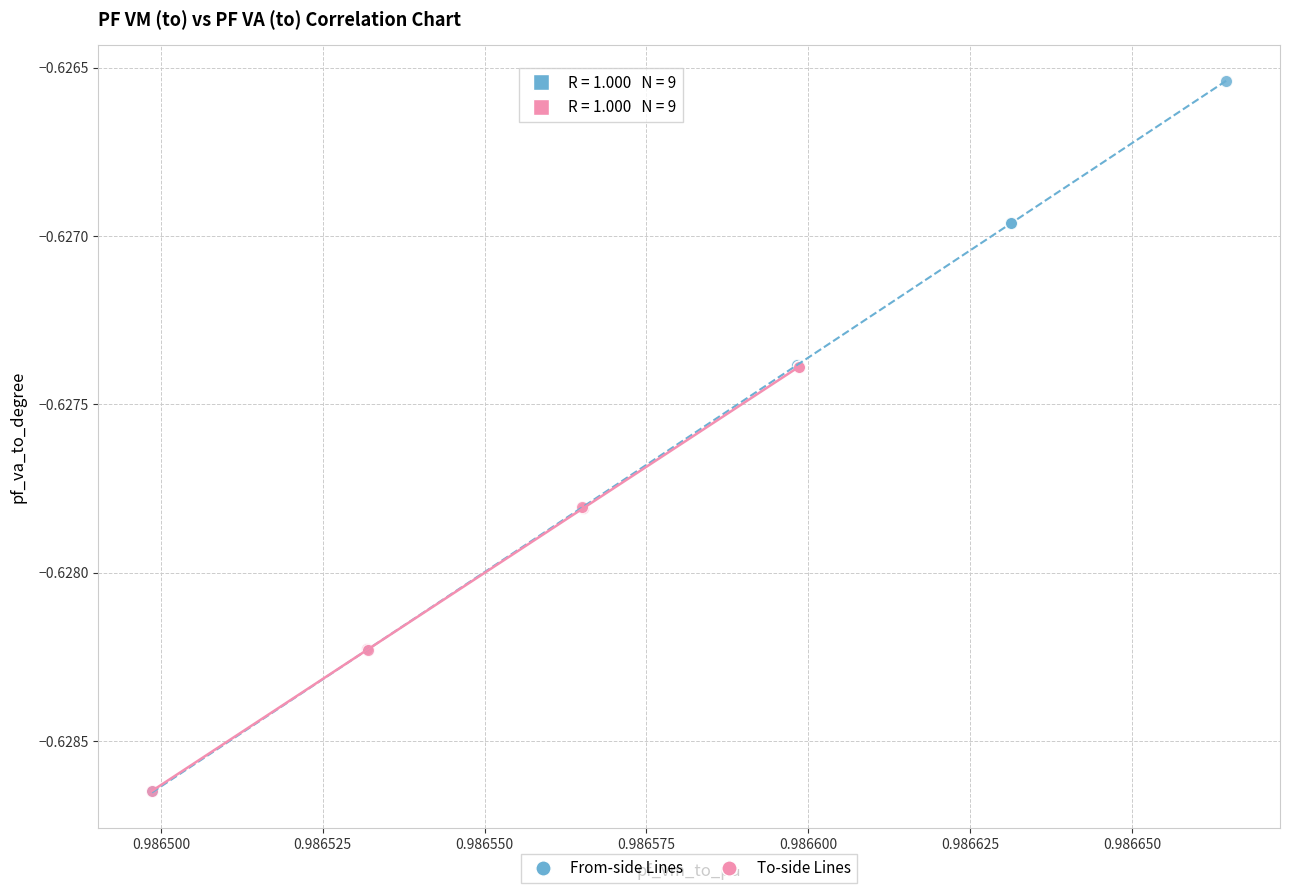

What are all the series names shown in the legend?

From-side Lines, To-side Lines